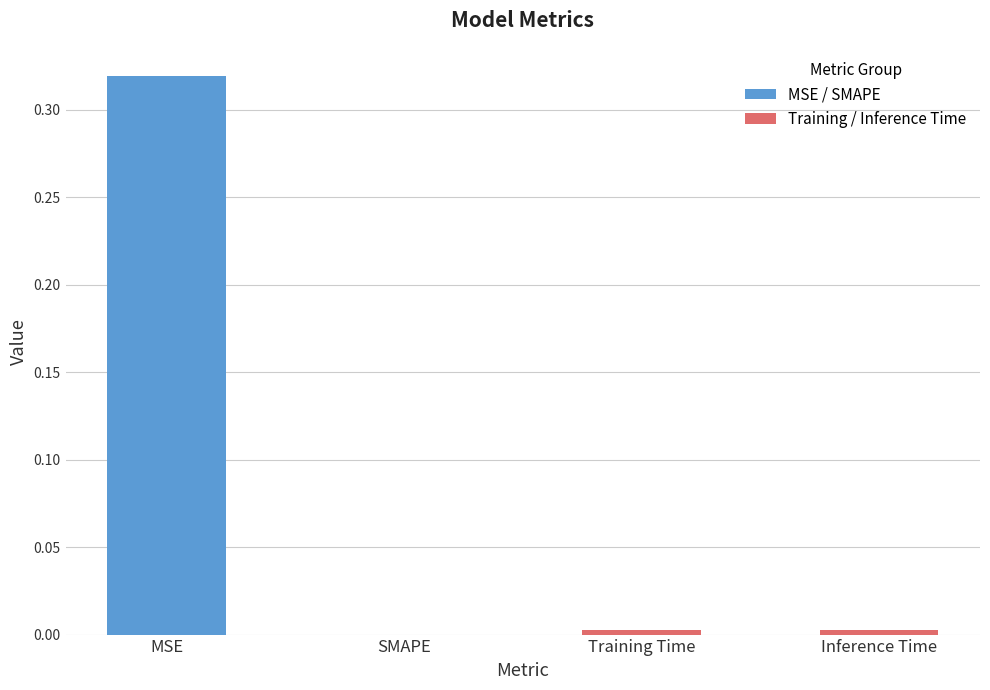

What is the average value?

0.1